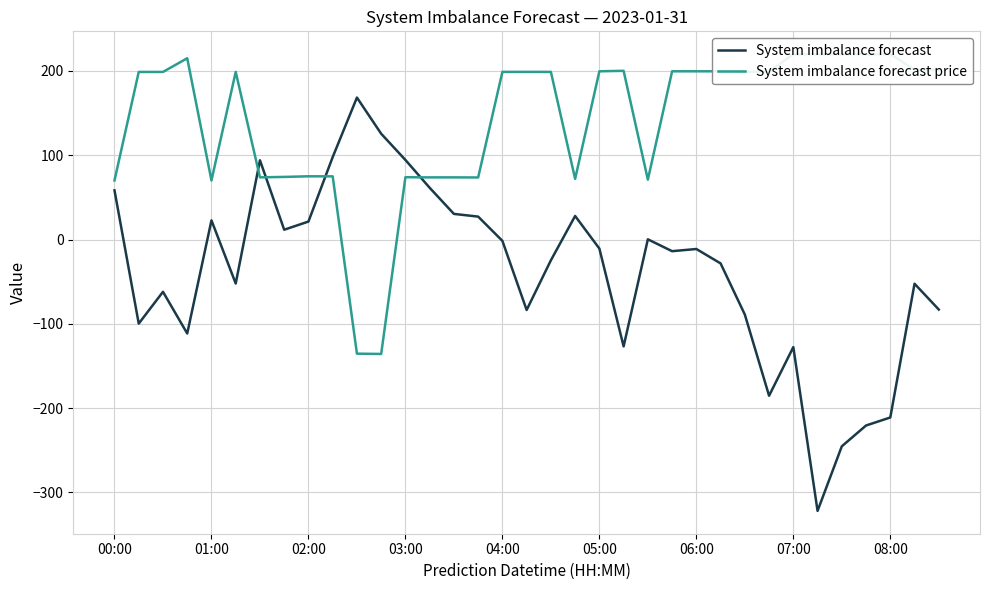

What is the maximum value for System imbalance forecast?

168.4